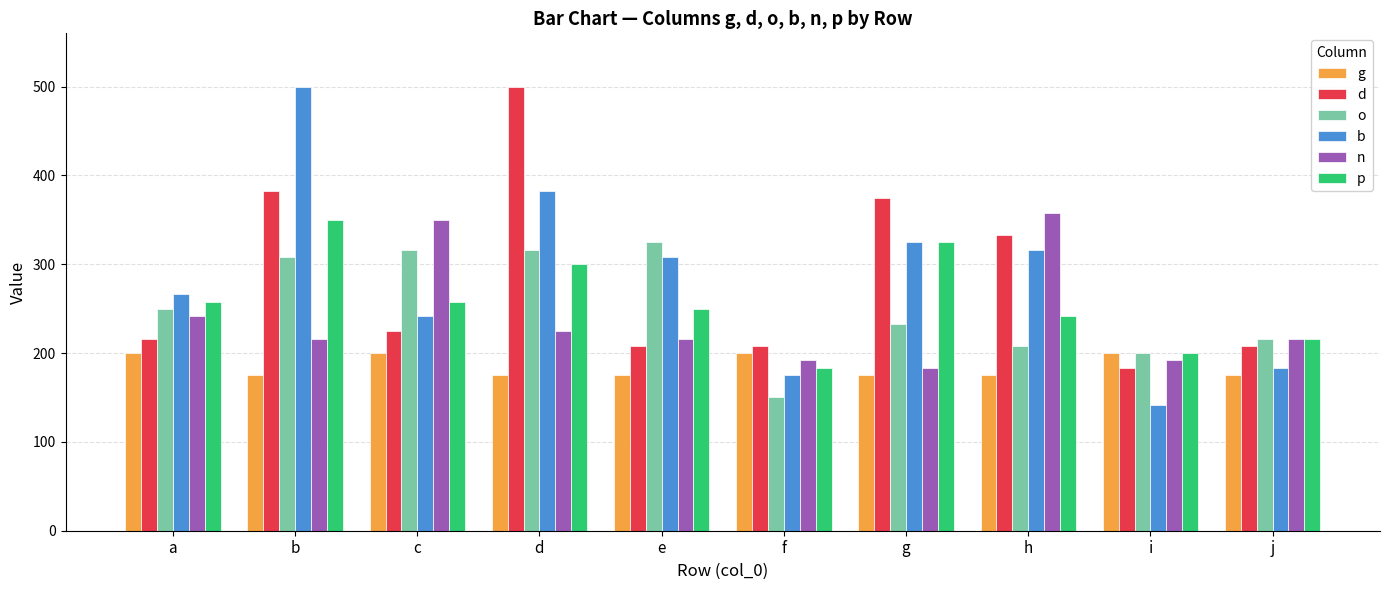

What is the maximum value for n?

358